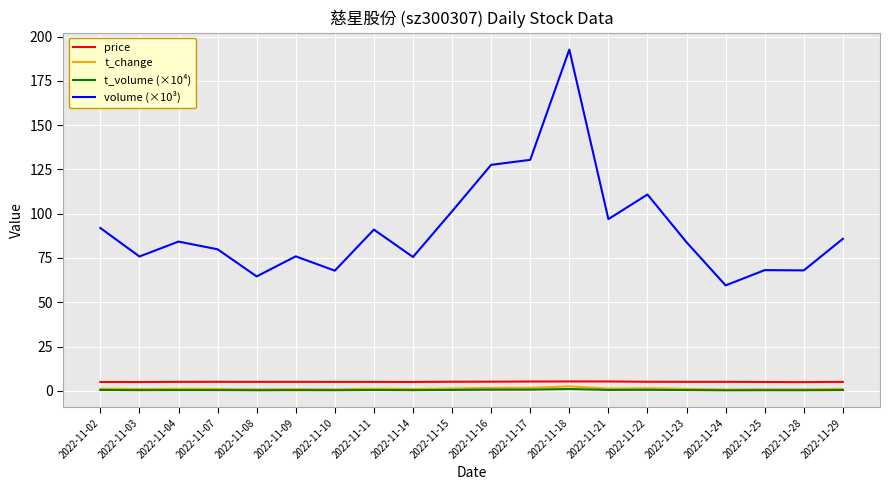

What are all the series names shown in the legend?

price, t_change, t_volume (×10⁴), volume (×10³)